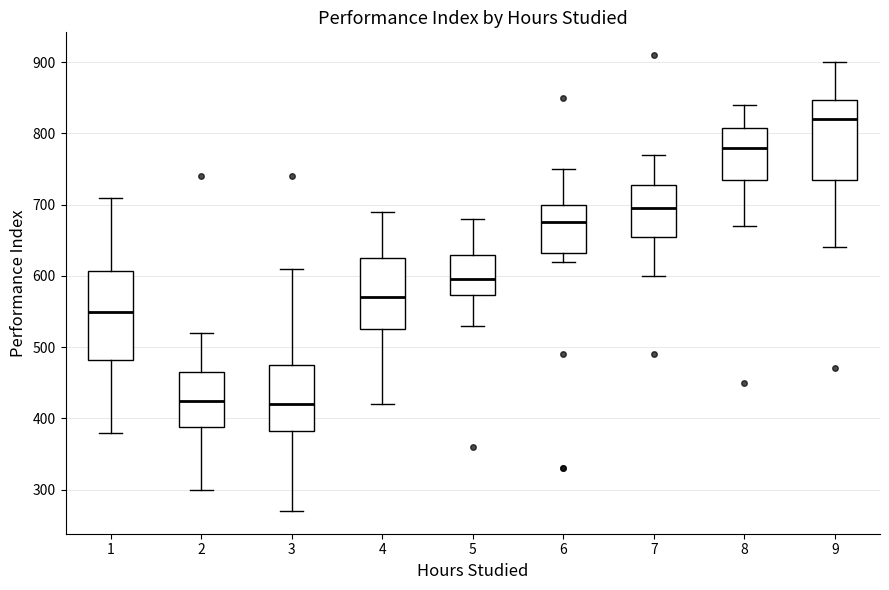

Reading left to right, read every box against the y-axis: the position of its median line, the range the box covers, and the ends of its whiskers. The values are not printed on the chart, so give them approximately, as read against the axis.

1: median 550, box 480 to 610, whiskers 380 to 710
2: median 430, box 390 to 470, whiskers 300 to 520
3: median 420, box 380 to 480, whiskers 270 to 610
4: median 570, box 530 to 630, whiskers 420 to 690
5: median 600, box 570 to 630, whiskers 530 to 680
6: median 680, box 630 to 700, whiskers 620 to 750
7: median 700, box 660 to 730, whiskers 600 to 770
8: median 780, box 740 to 810, whiskers 670 to 840
9: median 820, box 740 to 850, whiskers 640 to 900